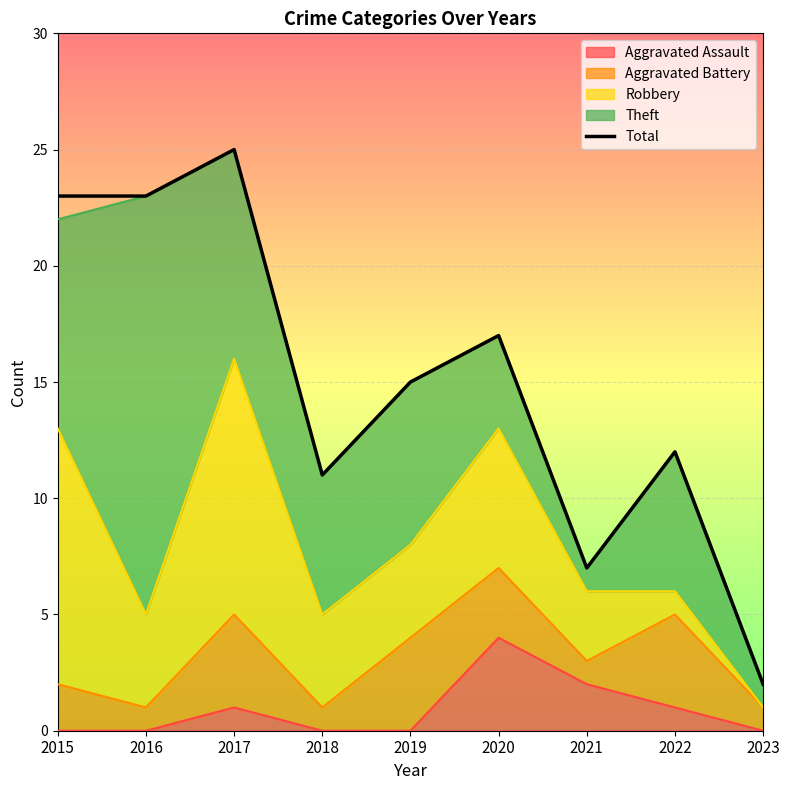

What is the change in value from 2016 to 2022?

-11